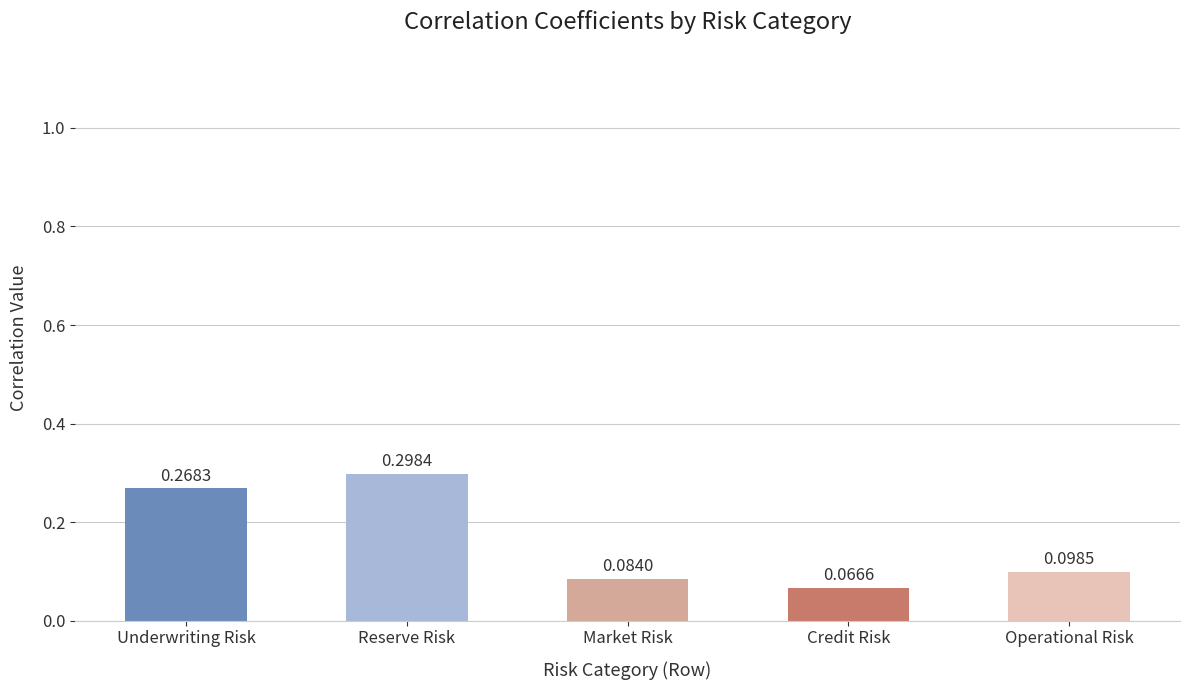

What is the sum of the values at Reserve Risk and Operational Risk?

0.4